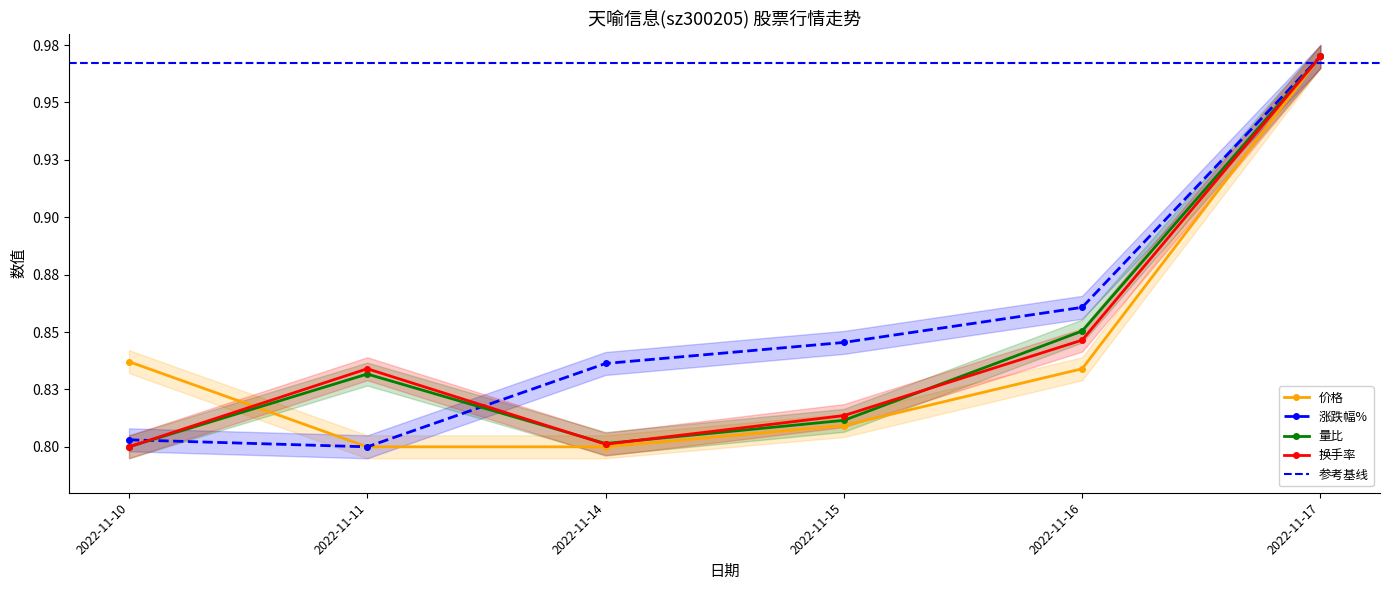

Reading right to left, list all the values displayed in this chart.

价格: 2022-11-17=1.0	2022-11-16=0.8	2022-11-15=0.8	2022-11-14=0.8	2022-11-11=0.8	2022-11-10=0.8
涨跌幅%: 2022-11-17=1.0	2022-11-16=0.9	2022-11-15=0.8	2022-11-14=0.8	2022-11-11=0.8	2022-11-10=0.8
量比: 2022-11-17=1.0	2022-11-16=0.9	2022-11-15=0.8	2022-11-14=0.8	2022-11-11=0.8	2022-11-10=0.8
换手率: 2022-11-17=1.0	2022-11-16=0.8	2022-11-15=0.8	2022-11-14=0.8	2022-11-11=0.8	2022-11-10=0.8